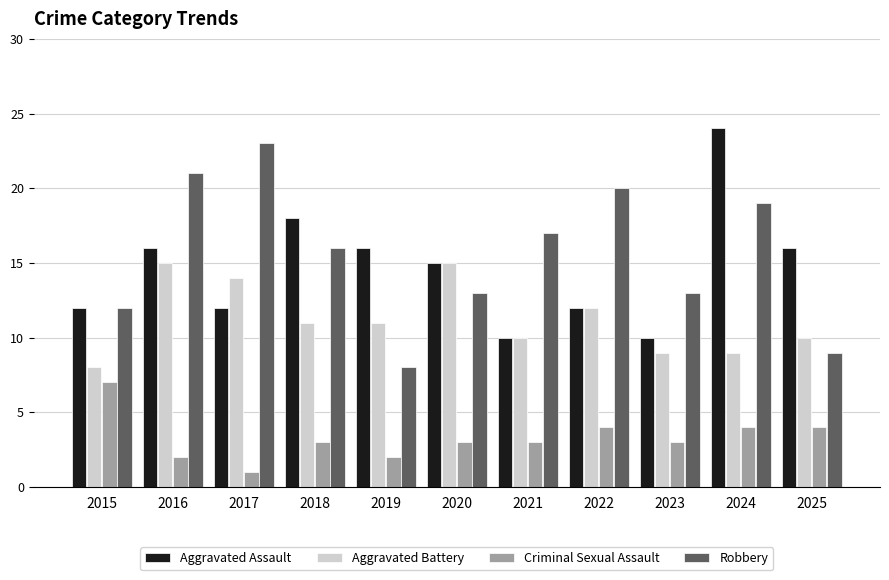

Which series changed the most between 2018 and 2023?

Aggravated Assault